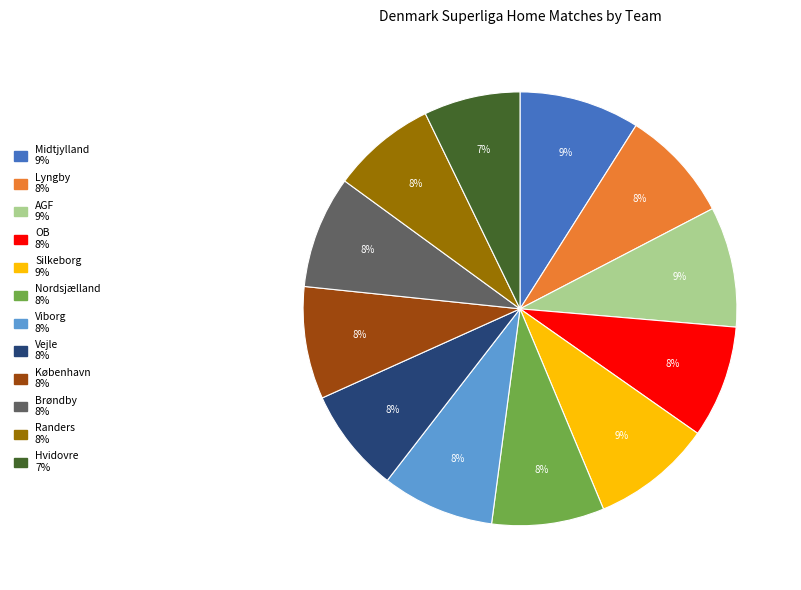

The Vejle slice represents 14% of the pie. True or false?

False